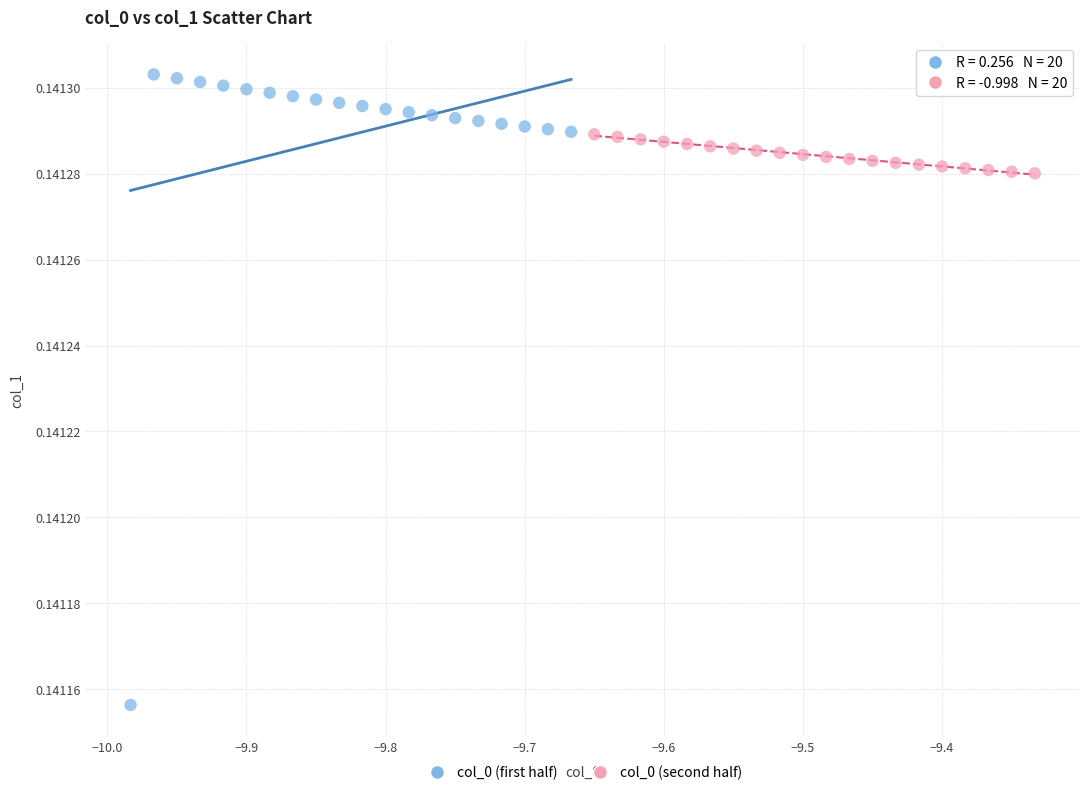

What are all the series names shown in the legend?

col_0 (first half), col_0 (second half)